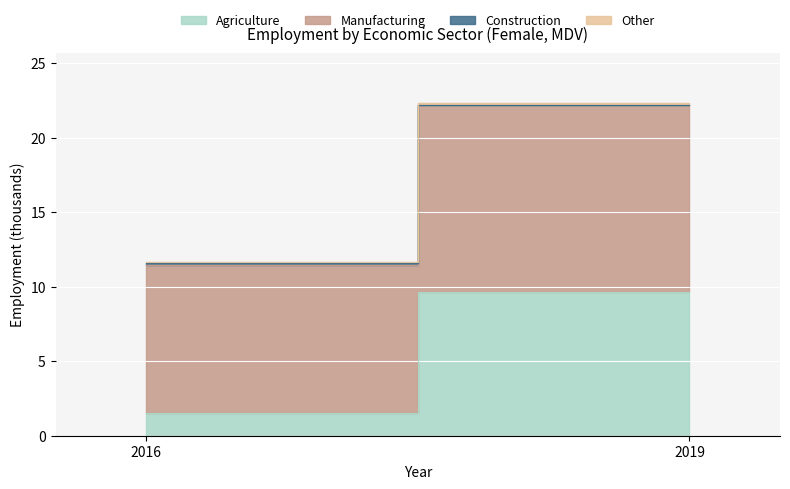

How many lines are shown in the chart?

4